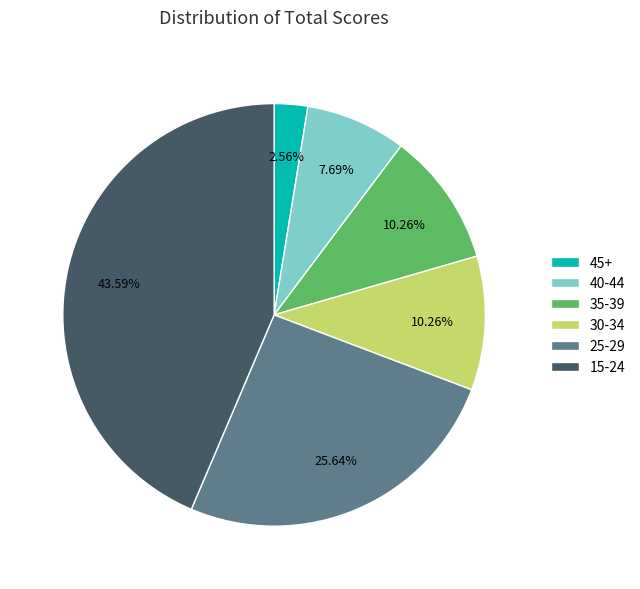

Between 25-29 and 35-39, which is larger?

25-29